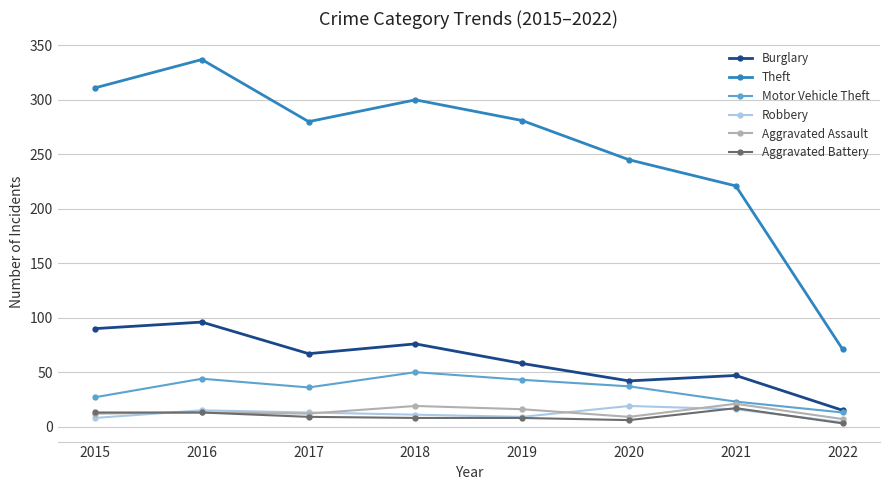

In Theft, how many points are higher than both neighbors (excluding endpoints)?

2